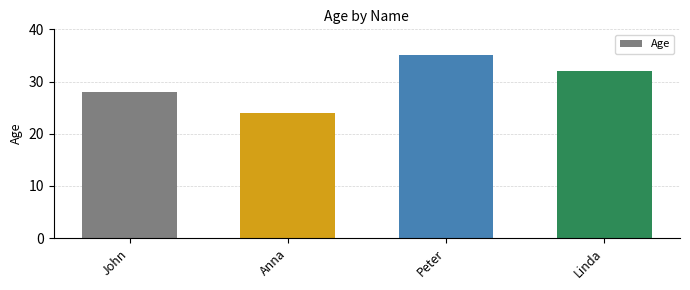

What is the sum of the values at Anna and Linda?

56